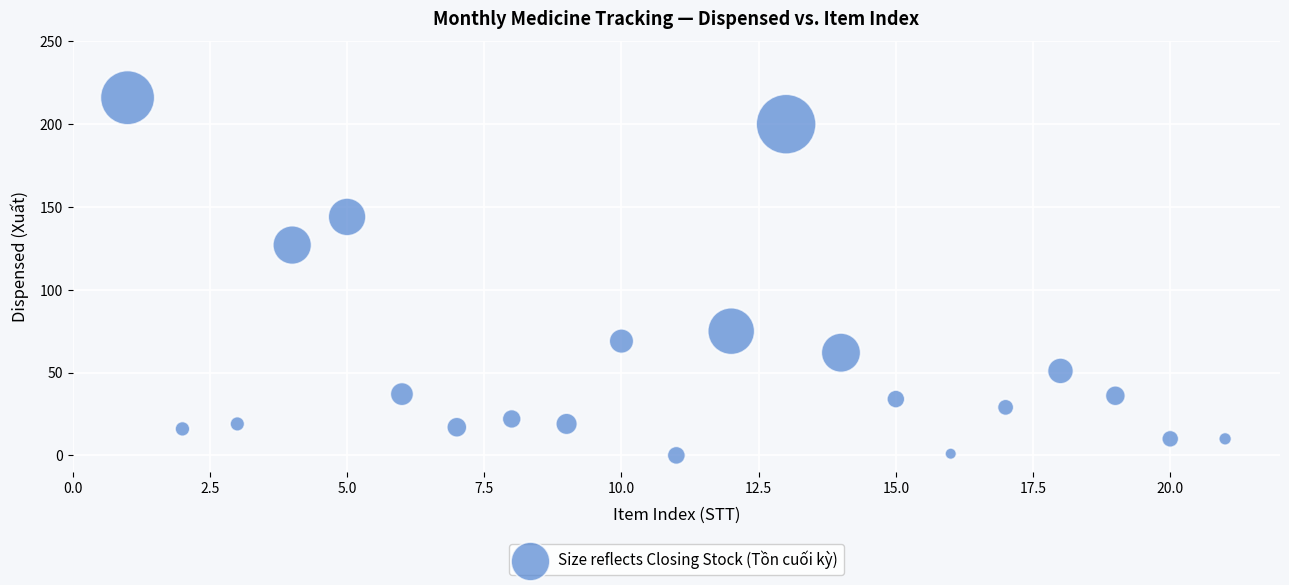

What is the range of X values (max minus min)?

20